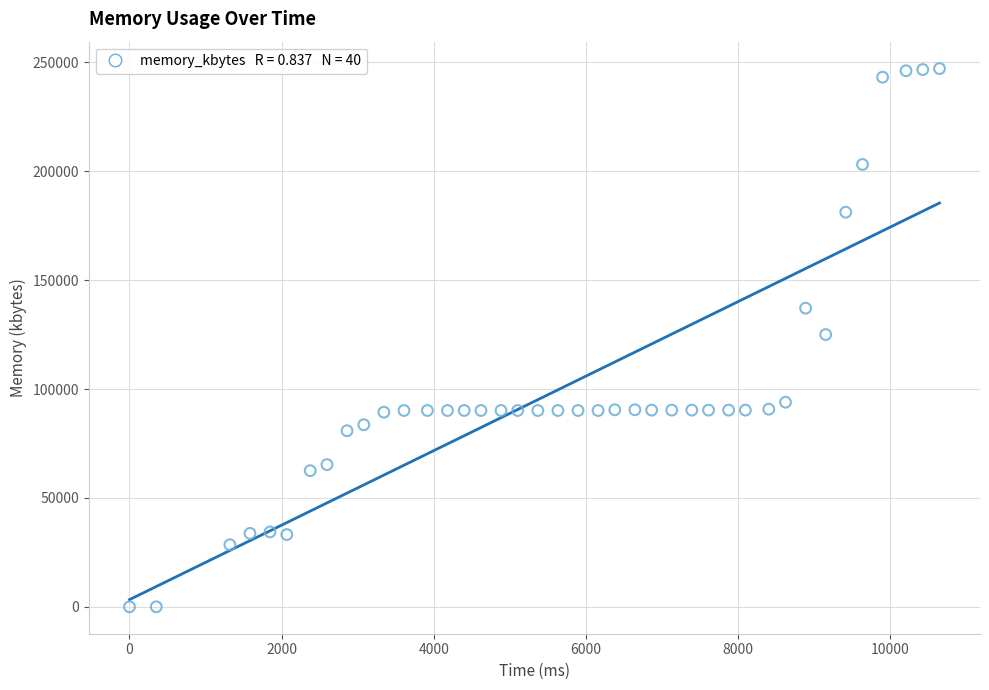

What is the range of Y values (max minus min)?

247196